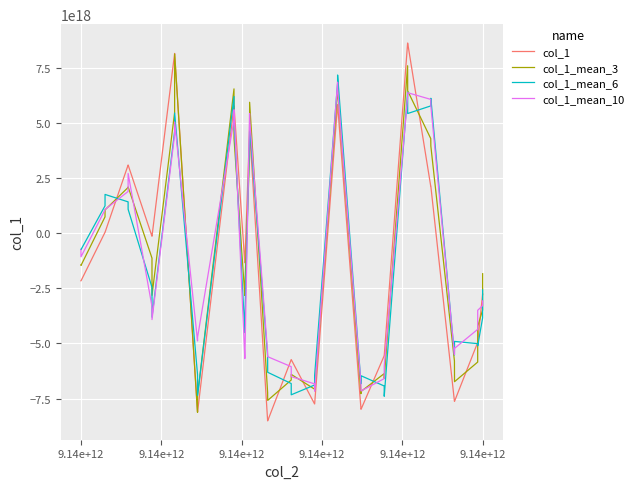

Which series has the largest range (max minus min)?

col_1